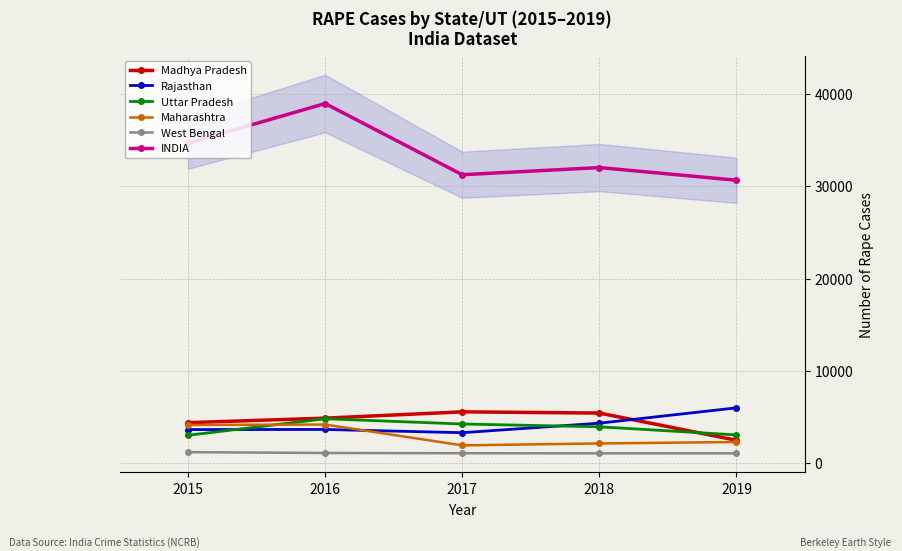

What is the difference between the West Bengal values at 2017 and 2018?

15